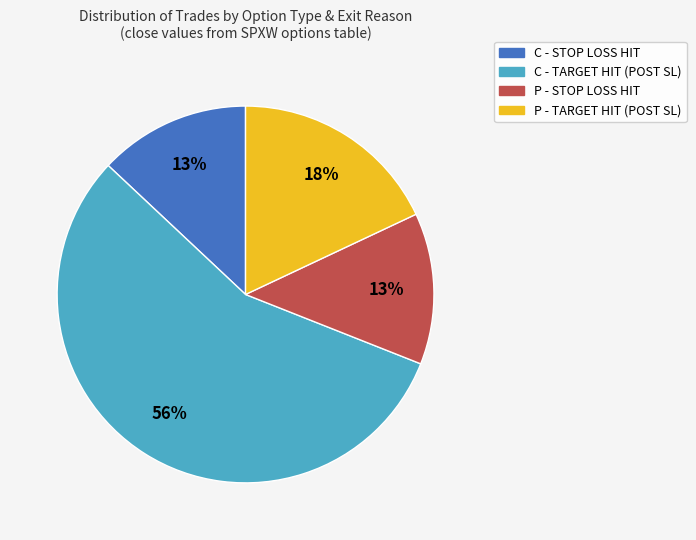

Is there any slice that represents more than half of the pie?

Yes